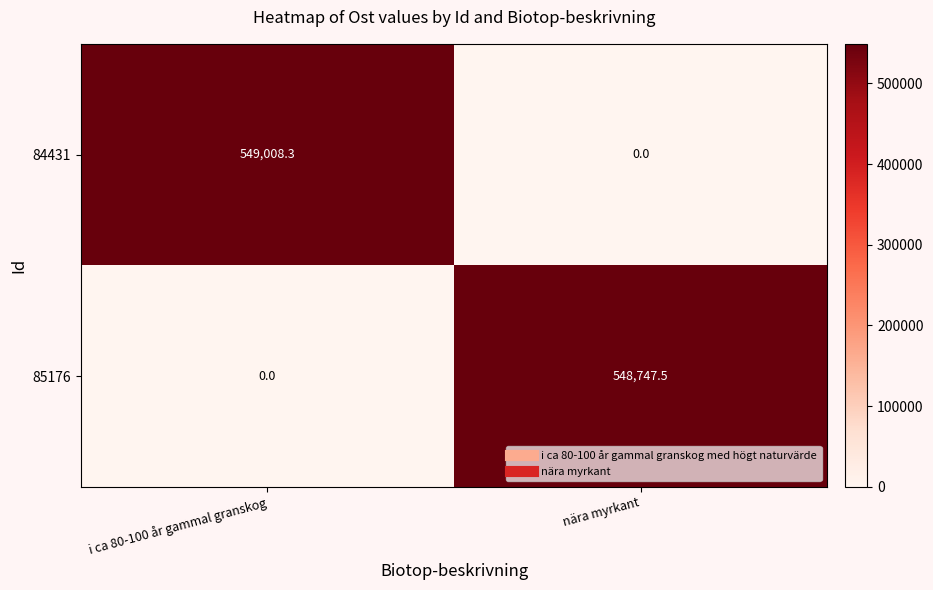

The 84431 series shows -177466.8 at nära myrkant. True or false?

False